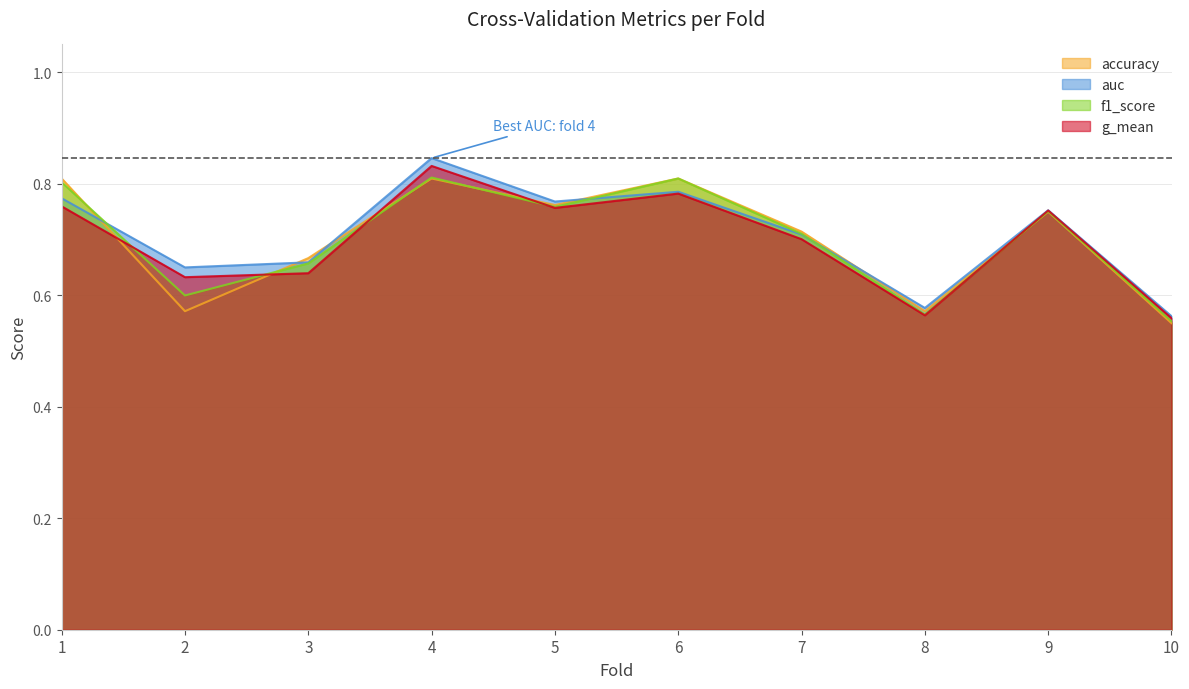

What is the difference between the second highest and minimum values in the accuracy series?

0.3